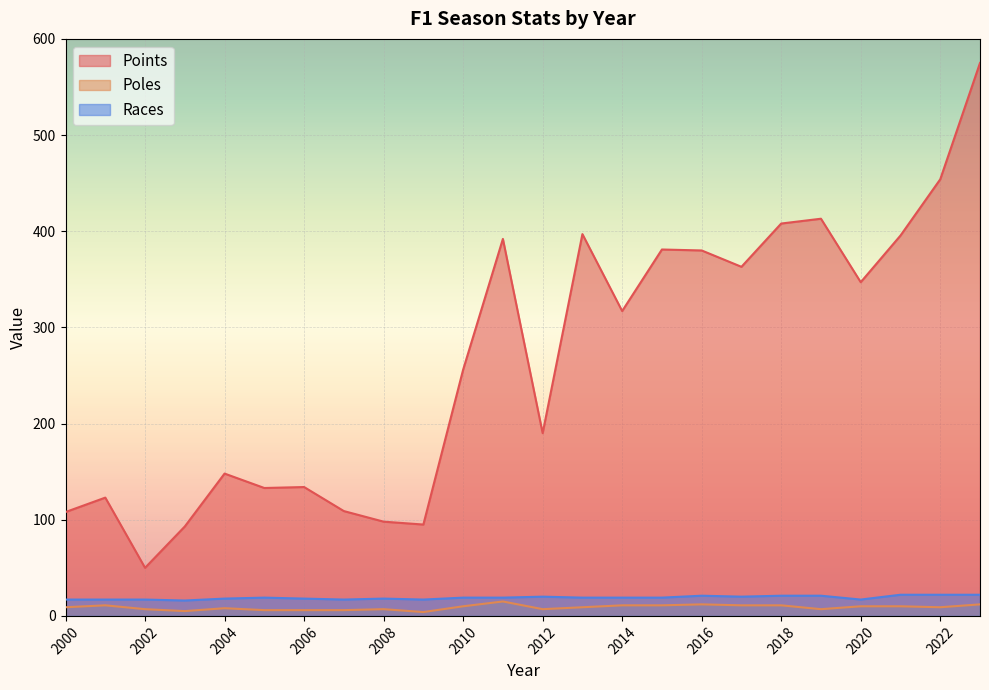

Which has a higher value, 2011 or 2000?

2011